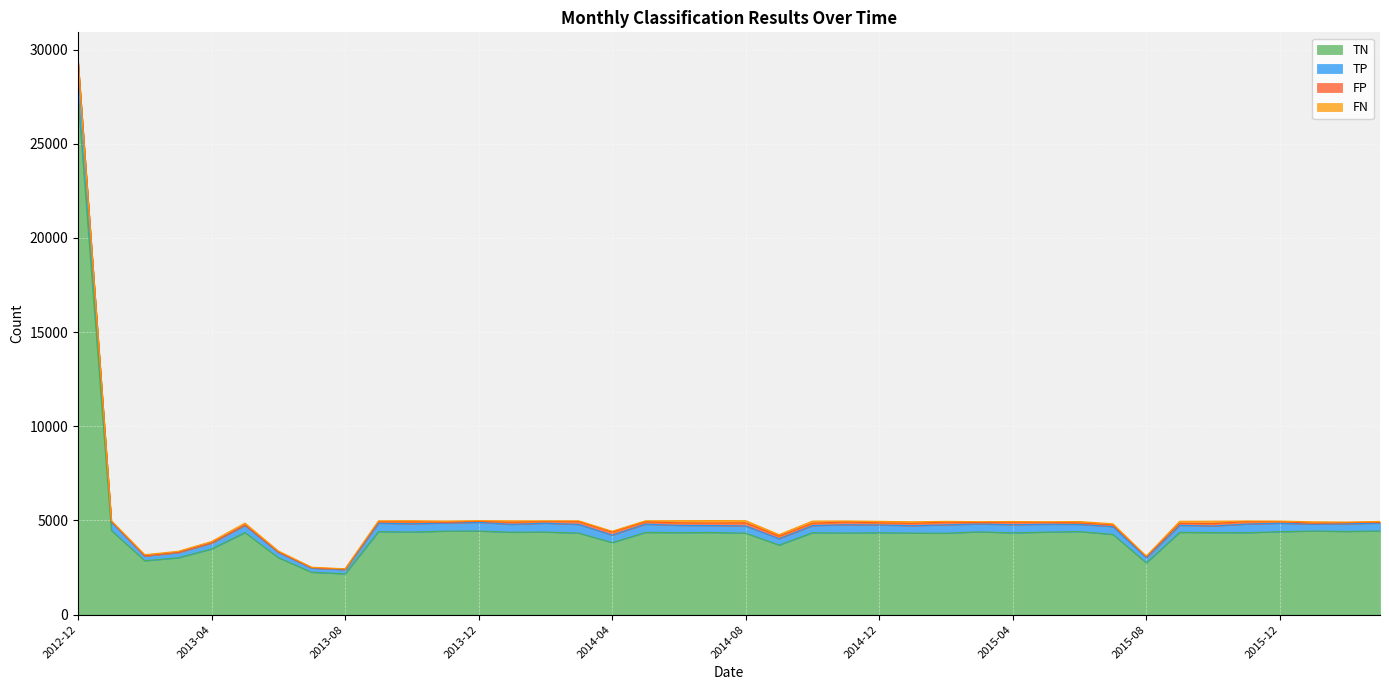

True or false: TN and TP cross at least once.

False